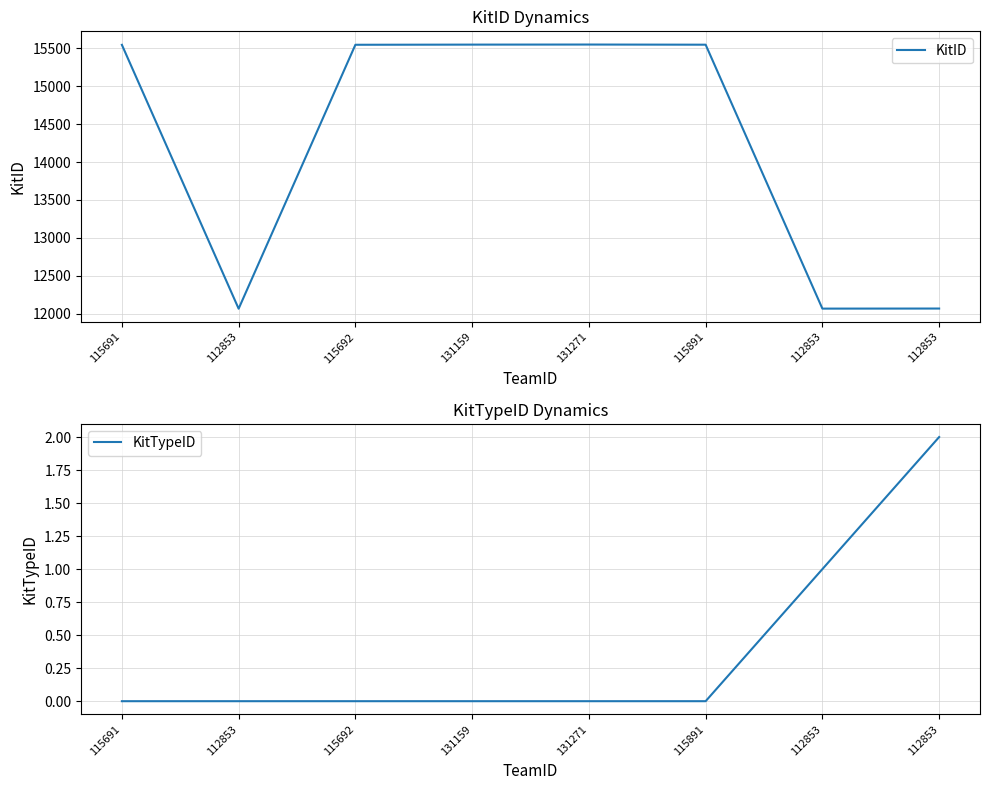

What is the spread (max minus min) of values at 131271?

15551